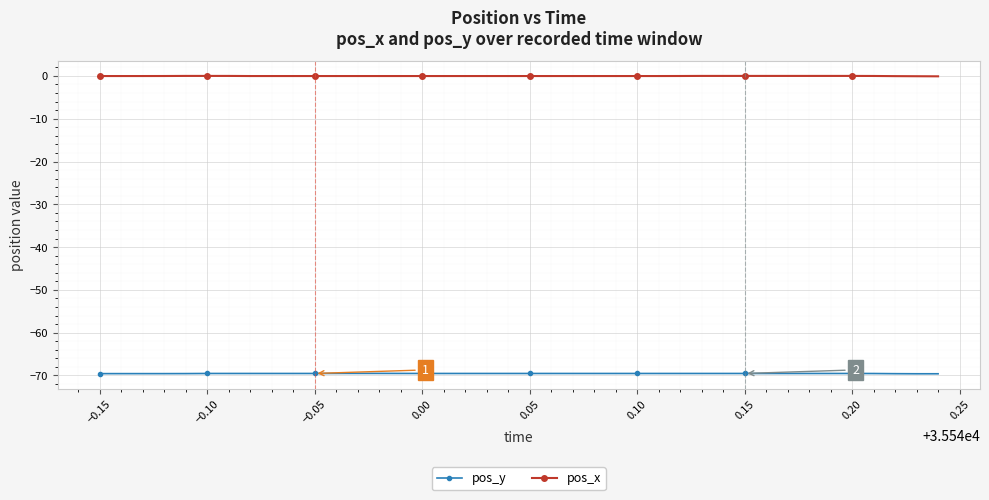

How many distinct data groups are displayed?

2